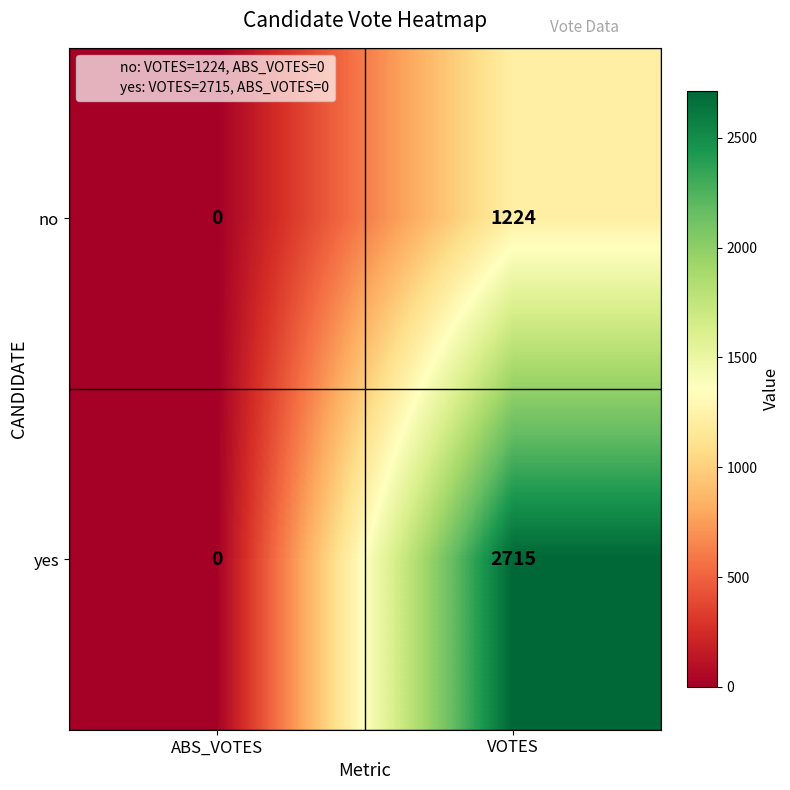

True or false: no has a value of 0 at ABS_VOTES.

True